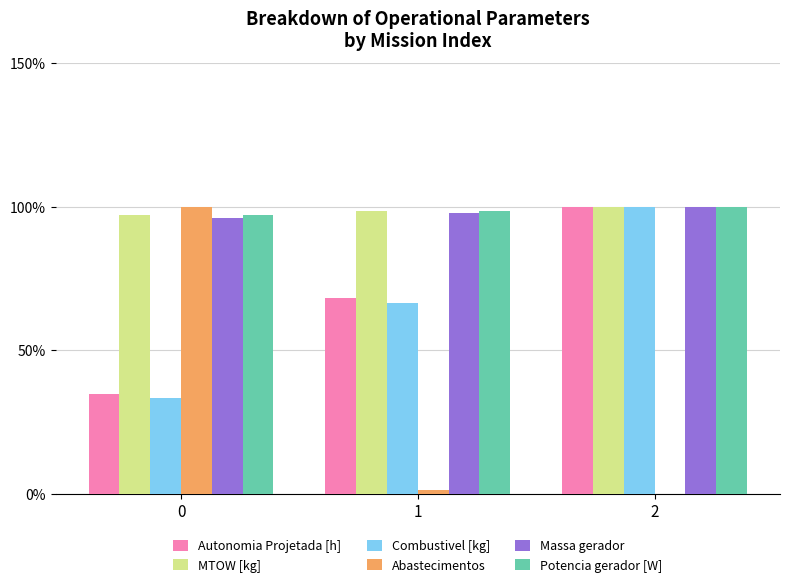

Reading left to right, transcribe all the data shown in this chart.

Autonomia Projetada [h]: 34.9	68.3	100.0
MTOW [kg]: 97.1	98.5	100.0
Combustivel [kg]: 33.3	66.7	100.0
Abastecimentos: 100.0	1.3	0.0
Massa gerador: 96.0	97.9	100.0
Potencia gerador [W]: 97.2	98.6	100.0